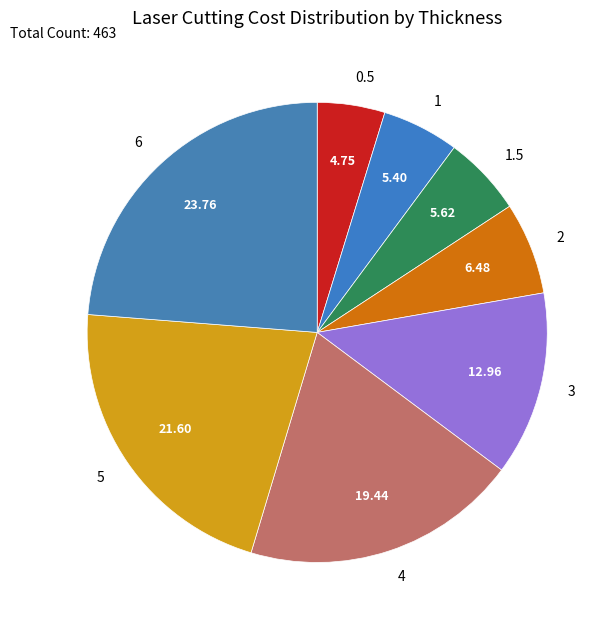

Approximately how many times larger is the value at 1.5 compared to 3?

0.4